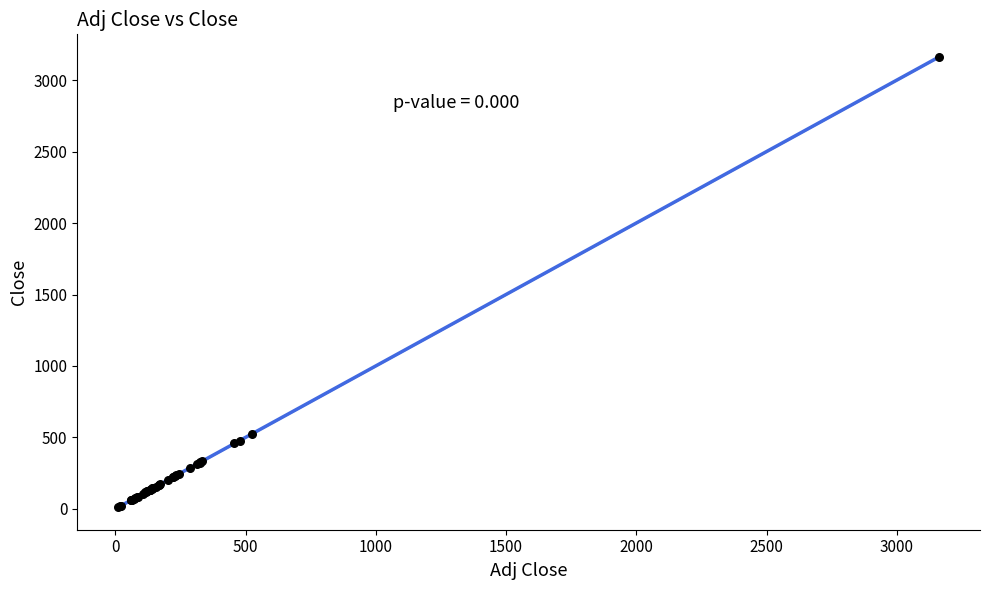

What Y value in the scatter plot is closest to 1586?

526.4